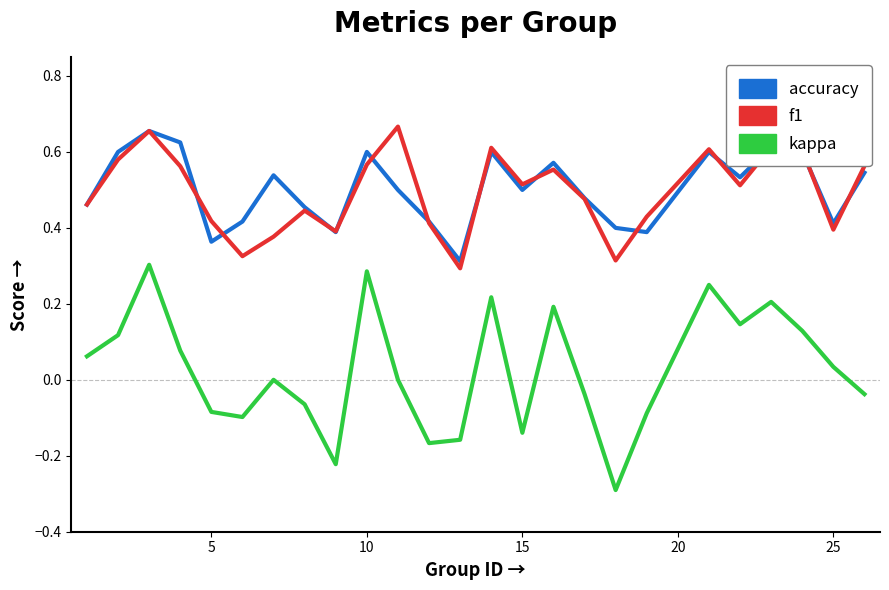

True or false: kappa and accuracy cross at least once.

False